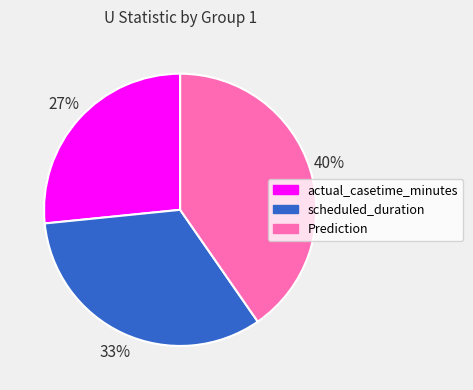

Combined, do actual_casetime_minutes and Prediction account for over 50%?

Yes